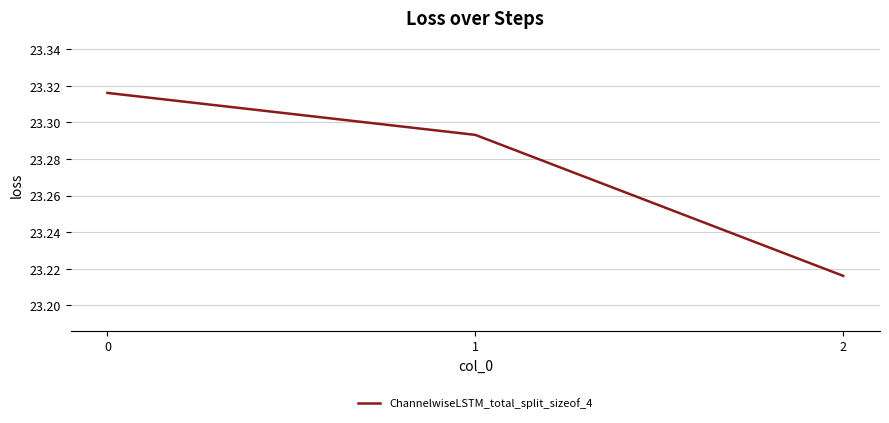

Rank the categories by value from highest to lowest.

0, 1, 2